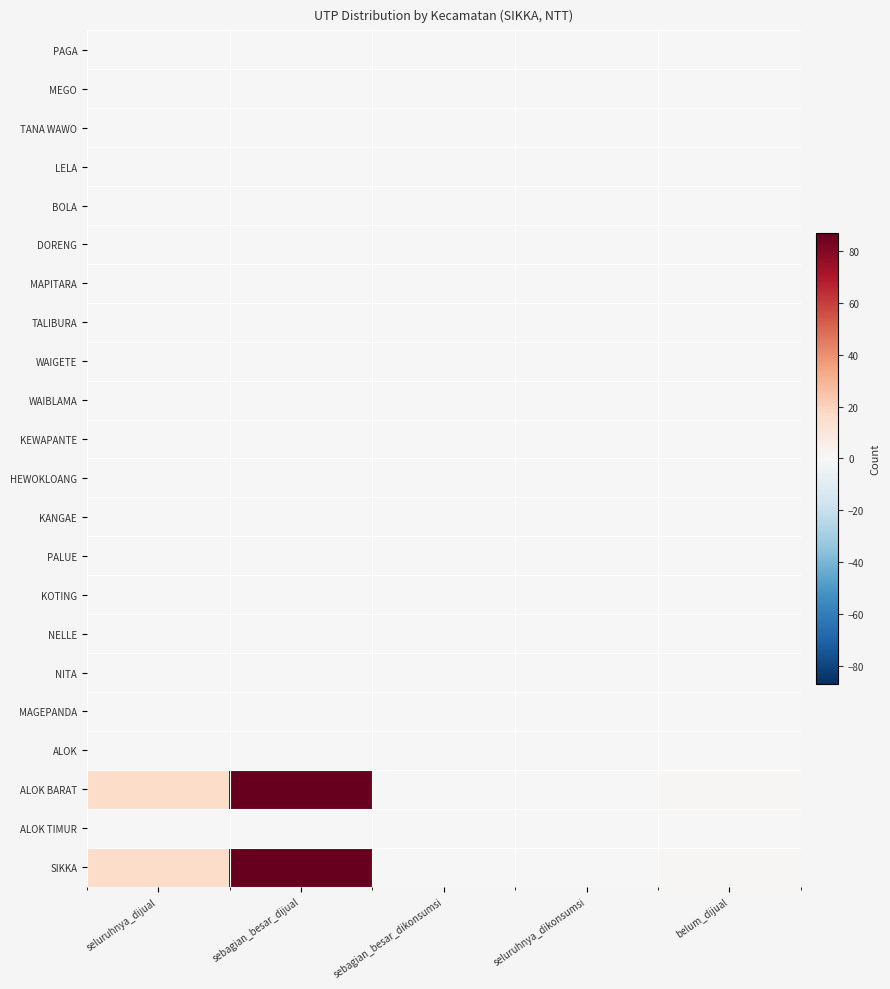

At which category is the sum across all series the highest?

sebagian_besar_dijual